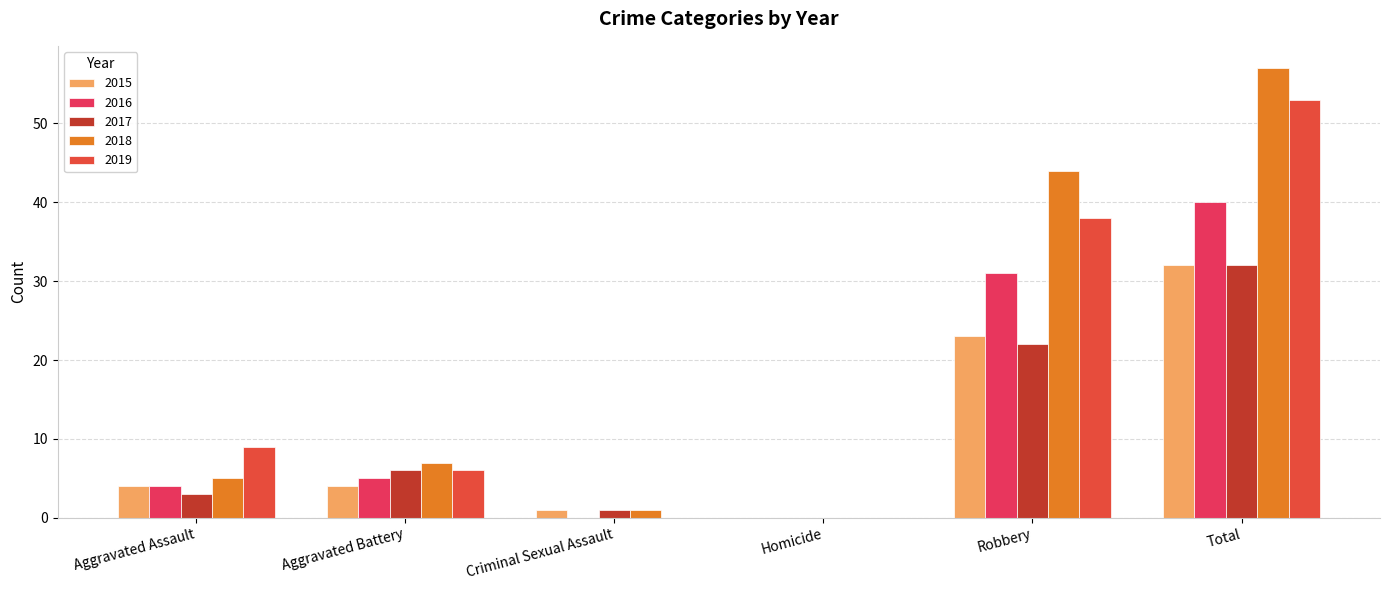

Reading left to right, what are all the values shown in this chart?

2015: 4	4	1	0	23	32
2016: 4	5	0	0	31	40
2017: 3	6	1	0	22	32
2018: 5	7	1	0	44	57
2019: 9	6	0	0	38	53